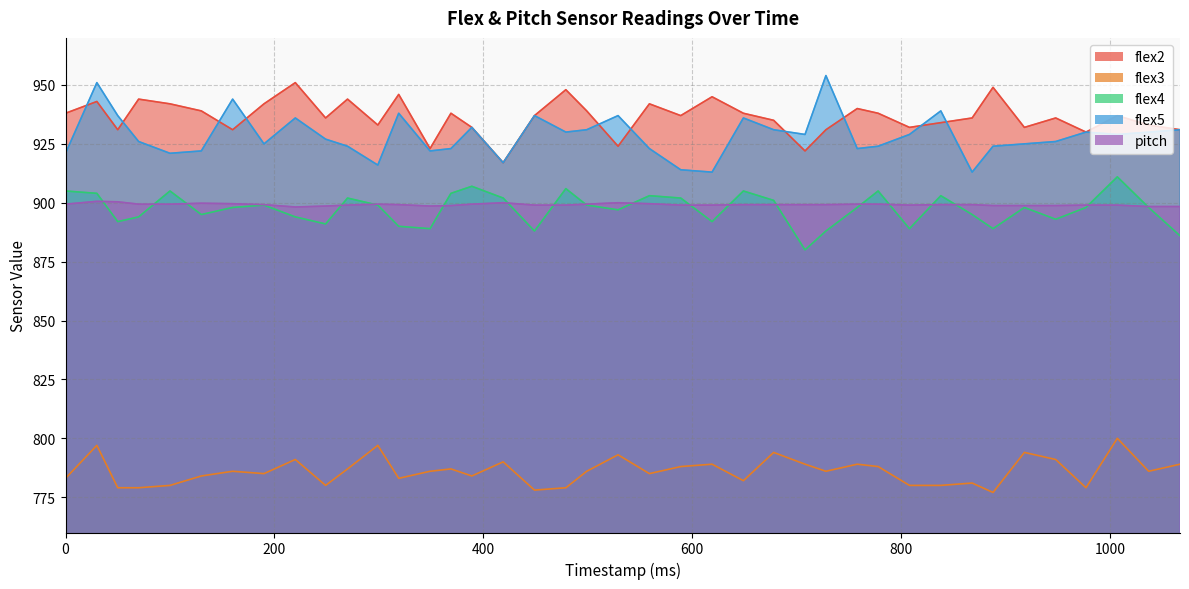

How many interior local peaks does the flex5 series have?

11